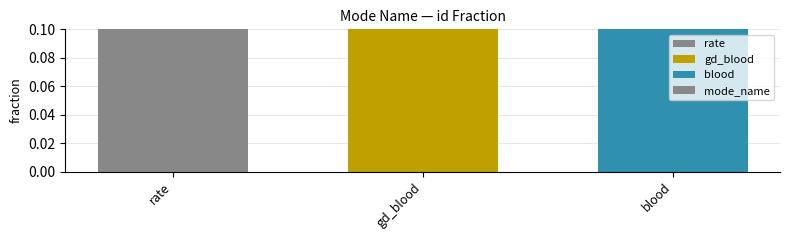

List the labels in order of value, largest first.

blood, gd_blood, rate